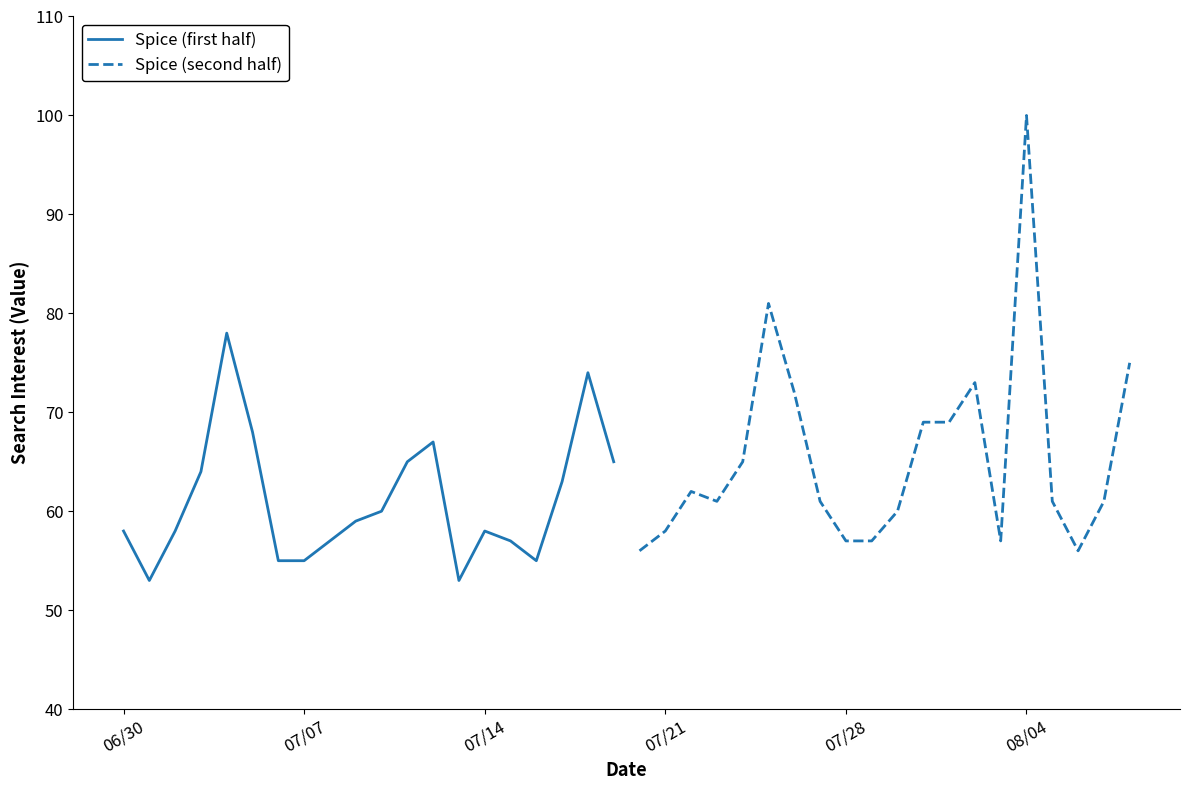

Rank the series at 08/04 from lowest to highest value.

Spice (first half), Spice (second half)